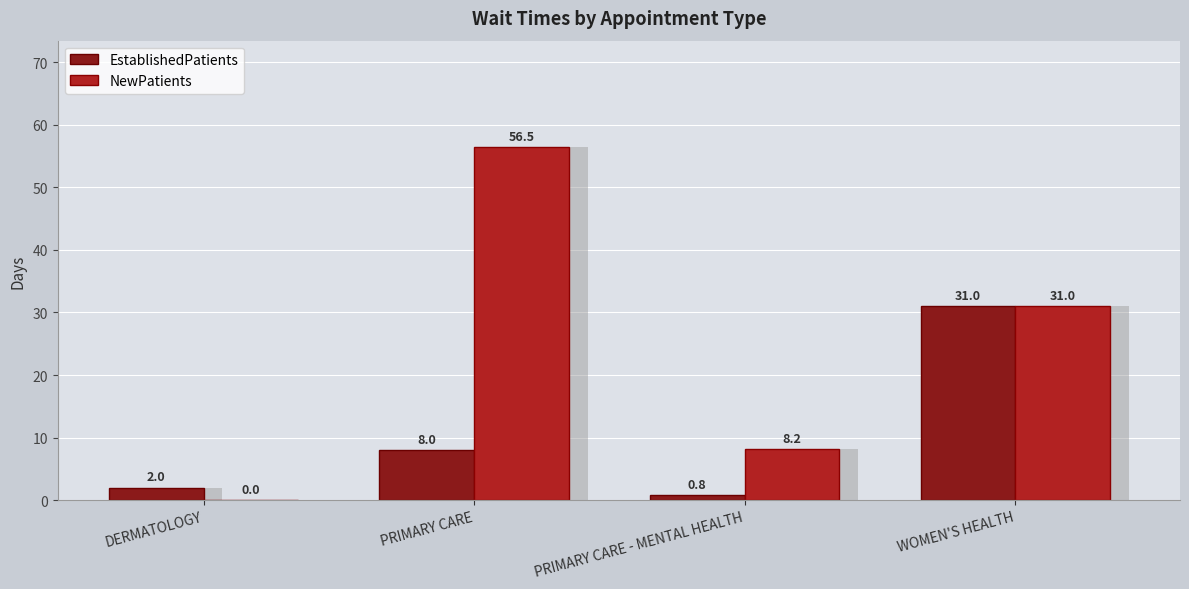

Where does the NewPatients series first go above 31?

PRIMARY CARE